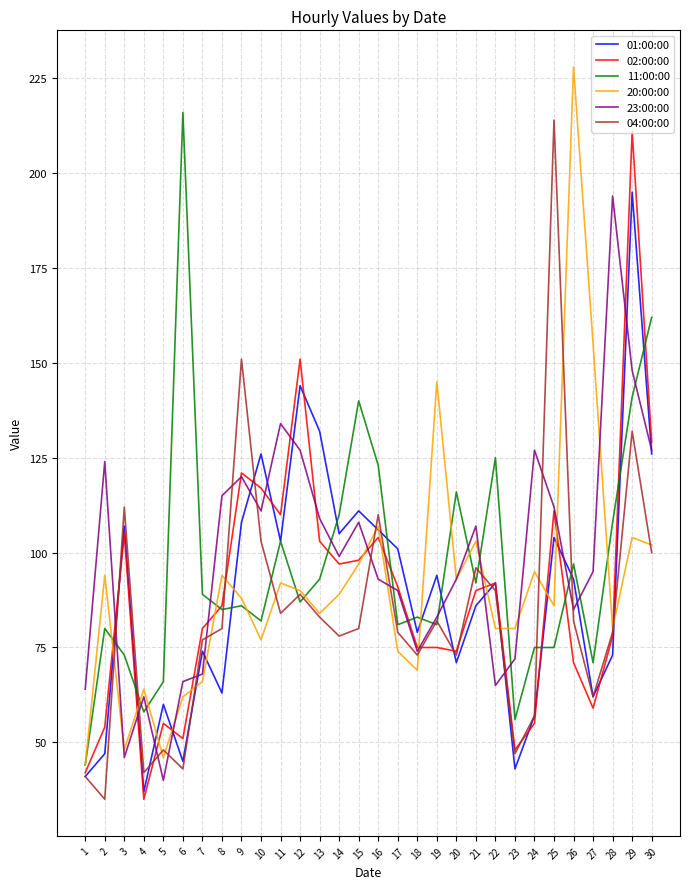

Count the number of categories in the chart.

30